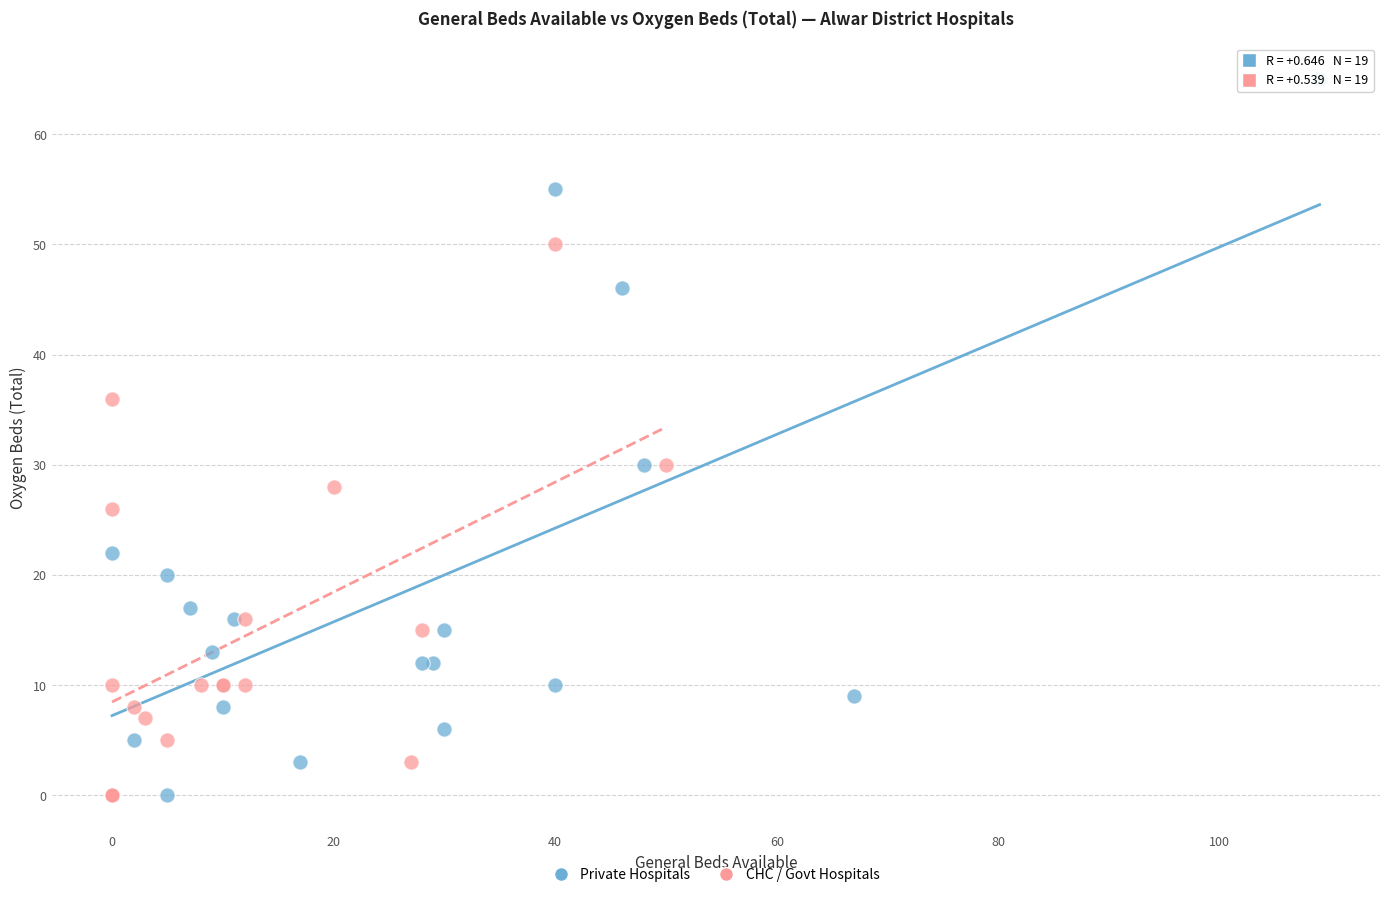

Which series has the widest spread of Y values?

Private Hospitals